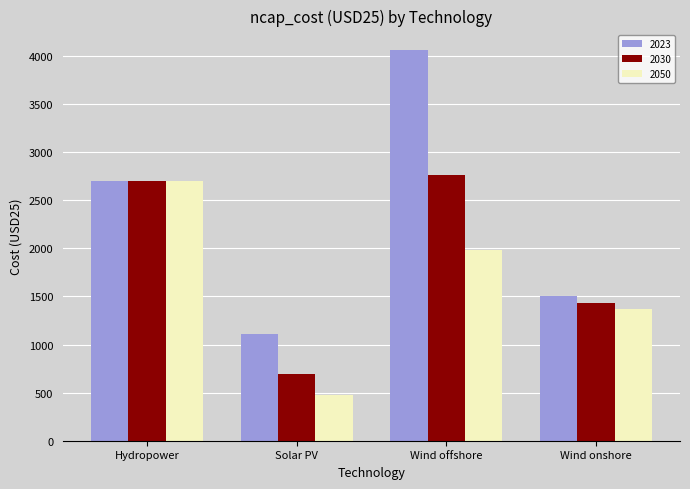

What is the difference between the second highest and minimum values in the 2030 series?

2010